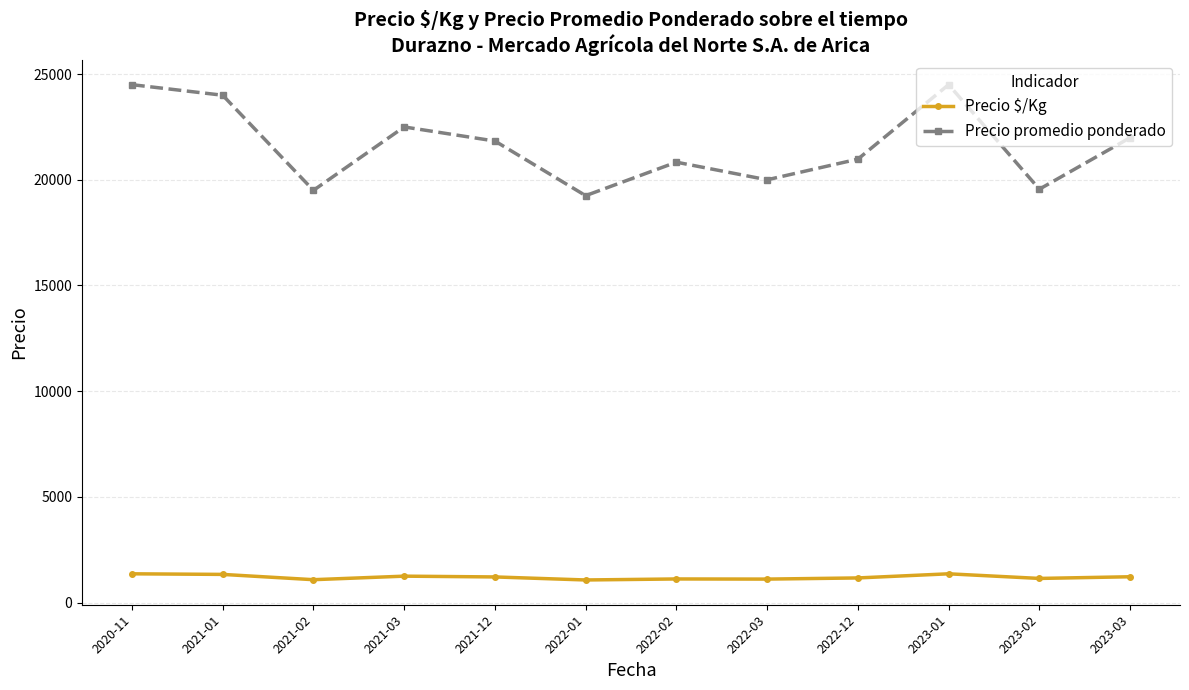

True or false: Precio promedio ponderado and Precio $/Kg intersect in this chart.

False